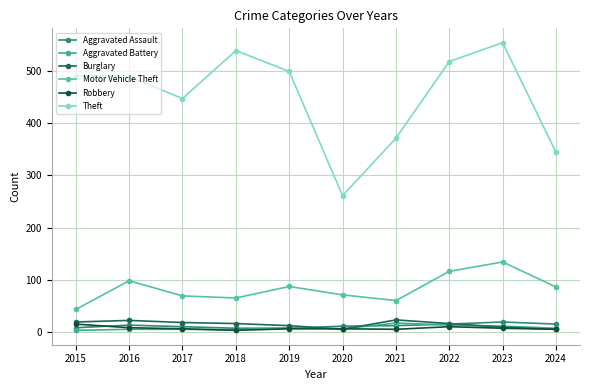

How many categories are shown in the chart?

10